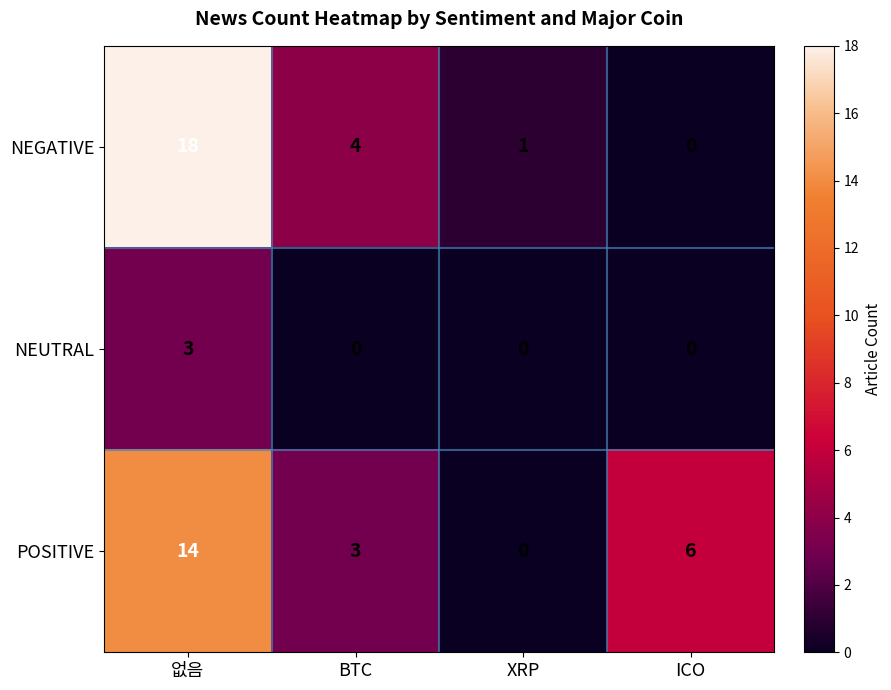

What is the difference between the maximum and second lowest values in the NEUTRAL series?

3